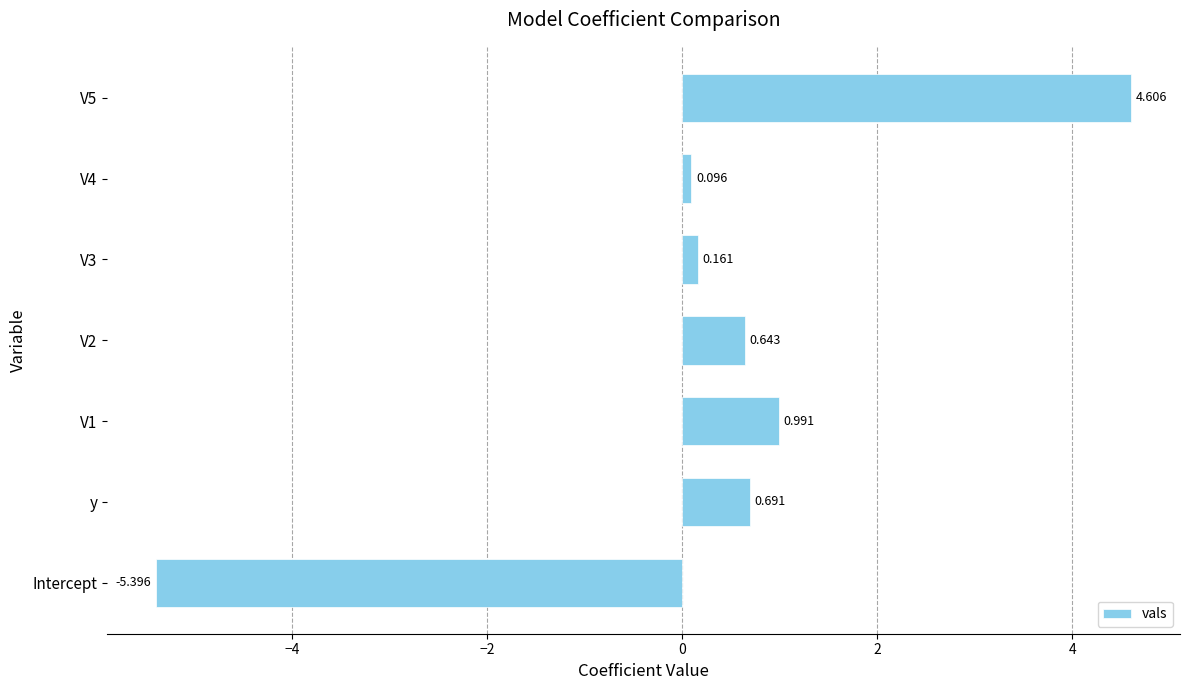

Rank the categories by value from lowest to highest.

Intercept, V4, V3, V2, y, V1, V5